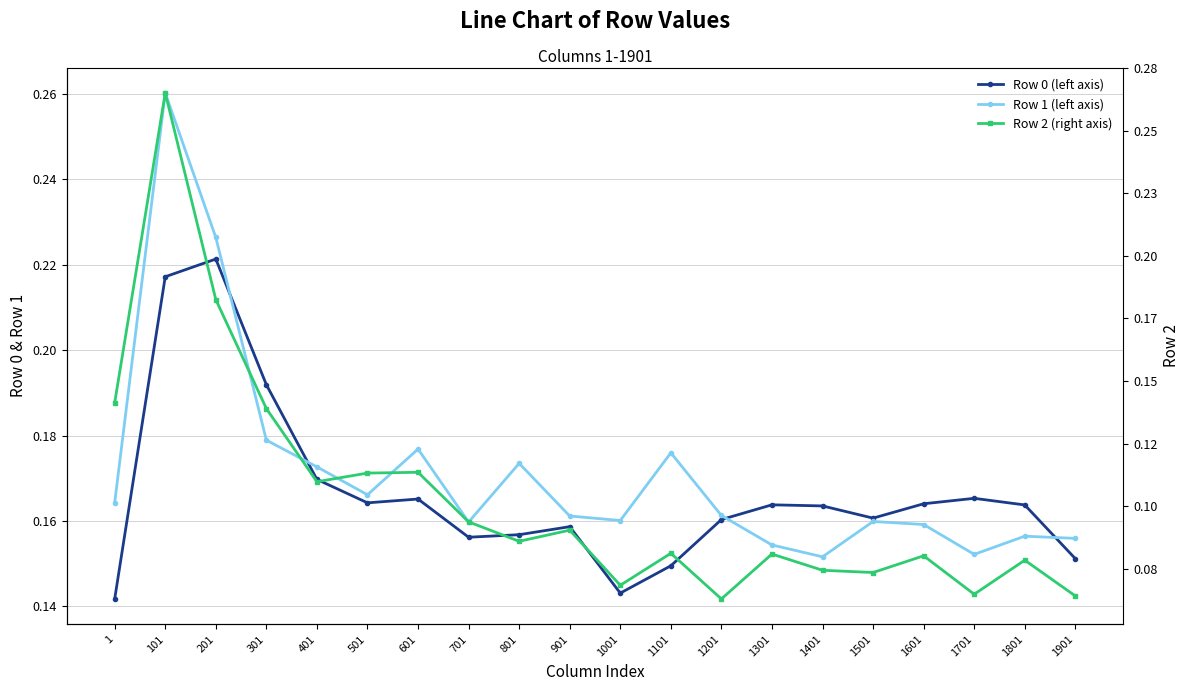

What is the difference between the second highest and minimum values in the Row 2 (right axis) series?

0.1